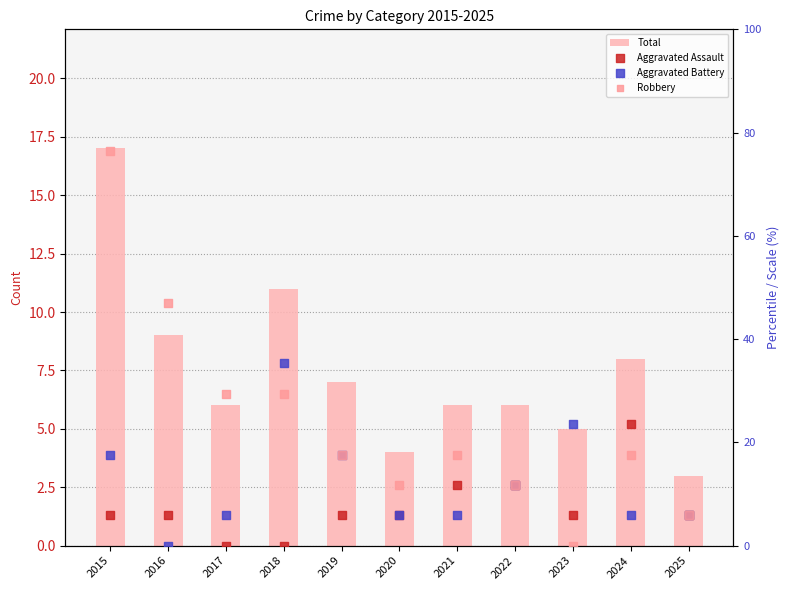

Which series has the largest Y range (max minus min)?

Robbery